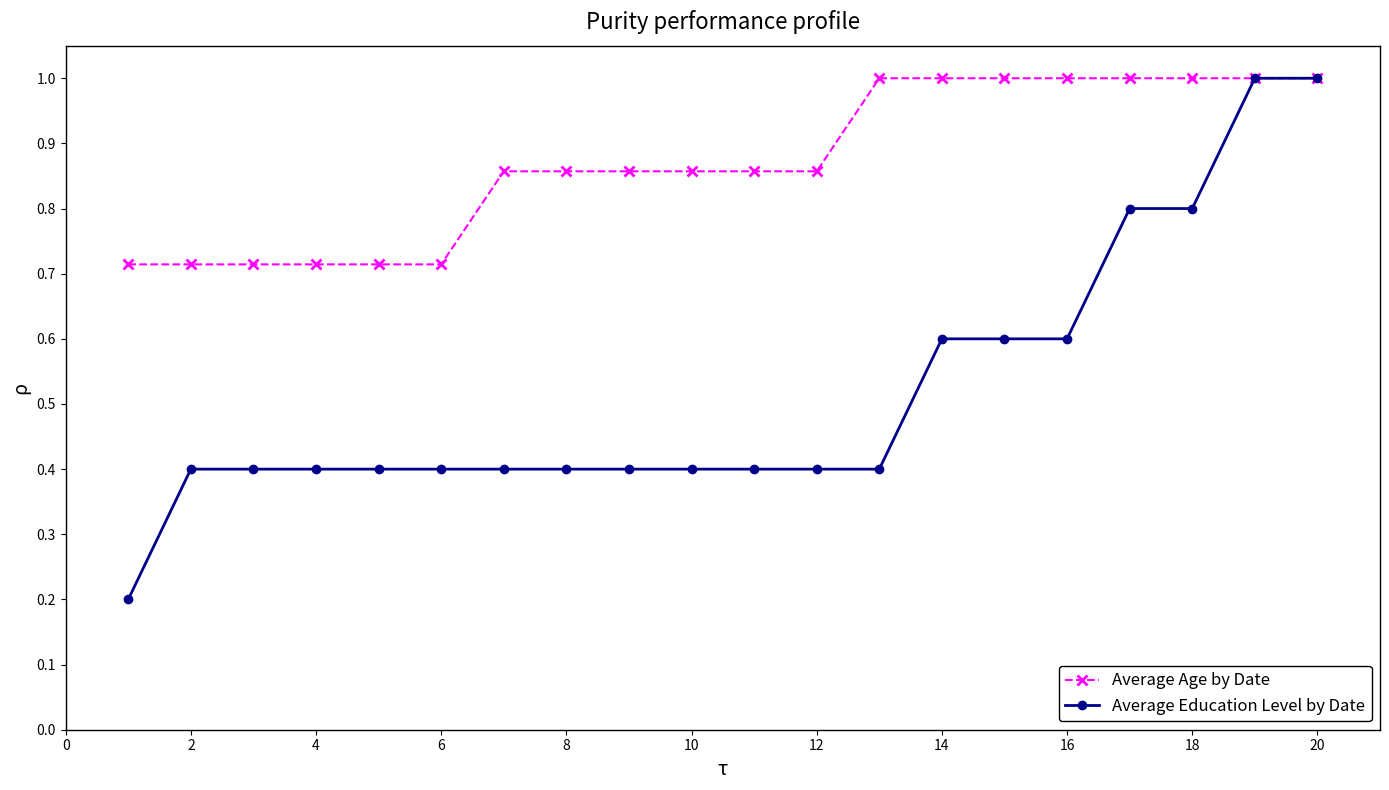

Which series has the largest range (max minus min)?

Average Education Level by Date